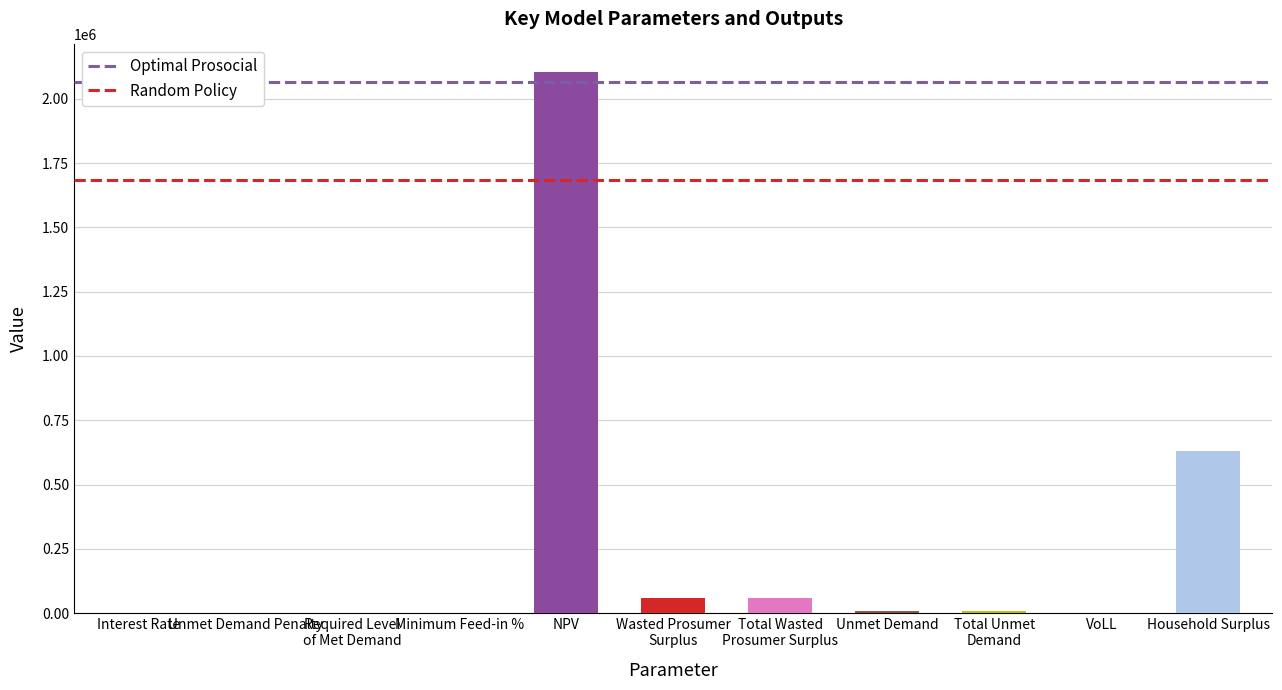

The chart shows a value of 3663692.3 at NPV. True or false?

False